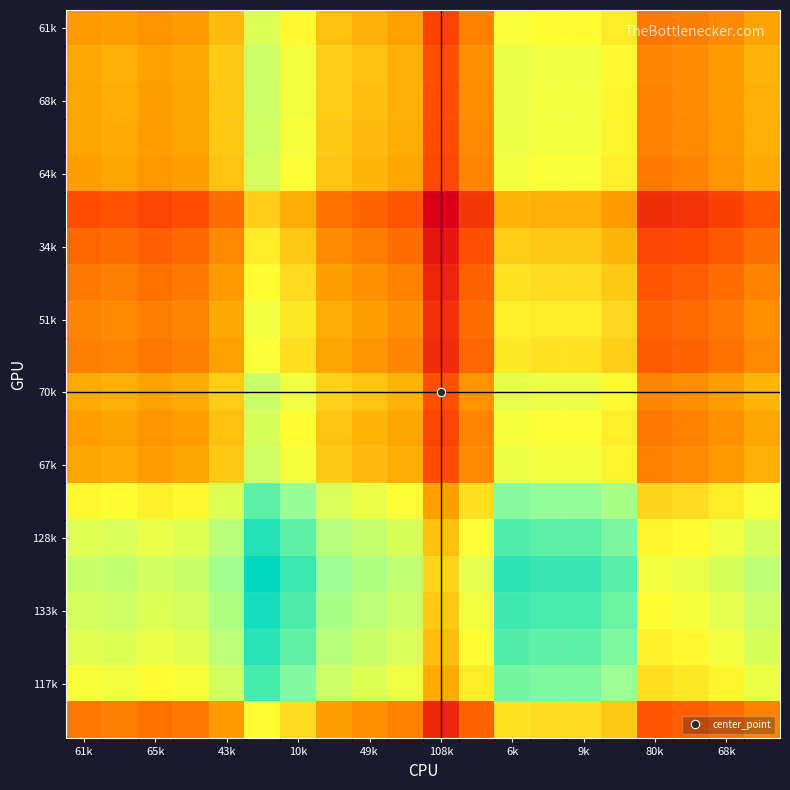

At how many categories does at least one series exceed 121?

5